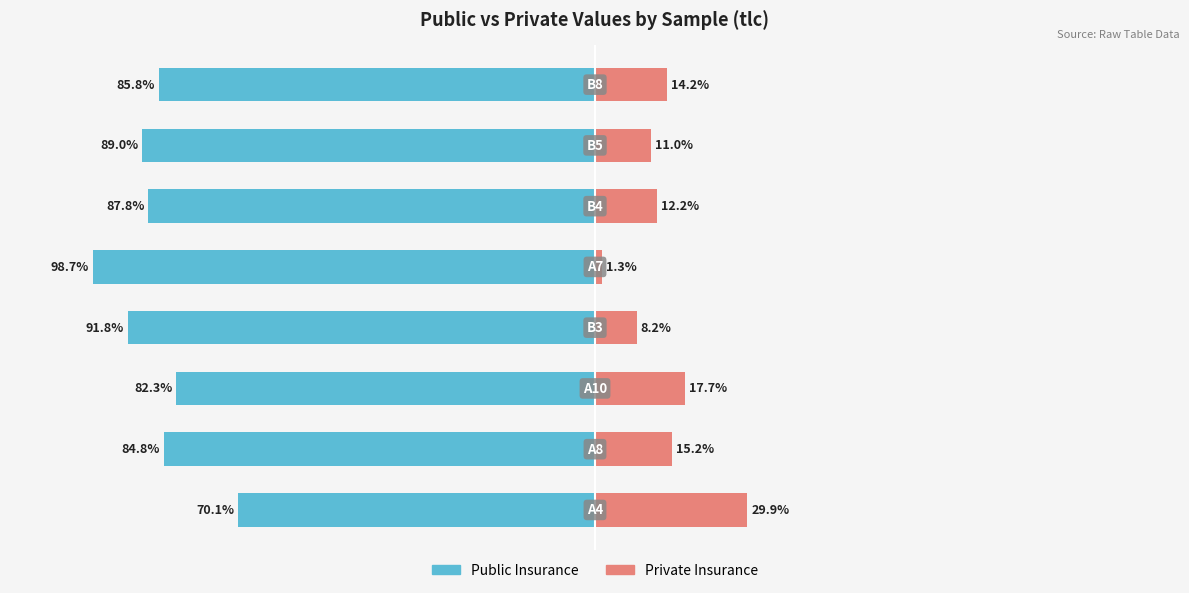

Are the bars horizontal?

Yes